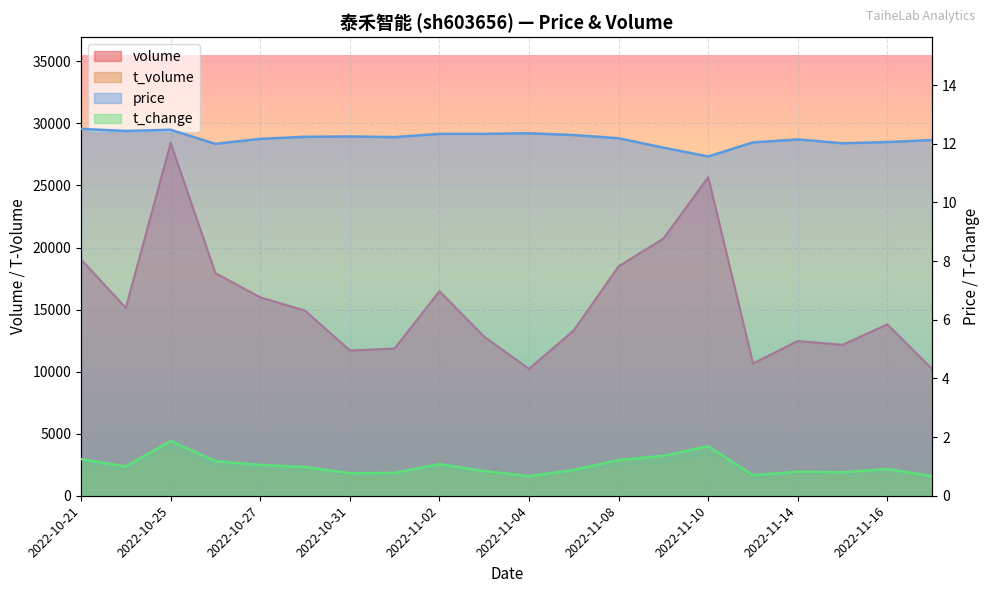

List the series in order of their peak value, lowest first.

t_change, price, t_volume, volume